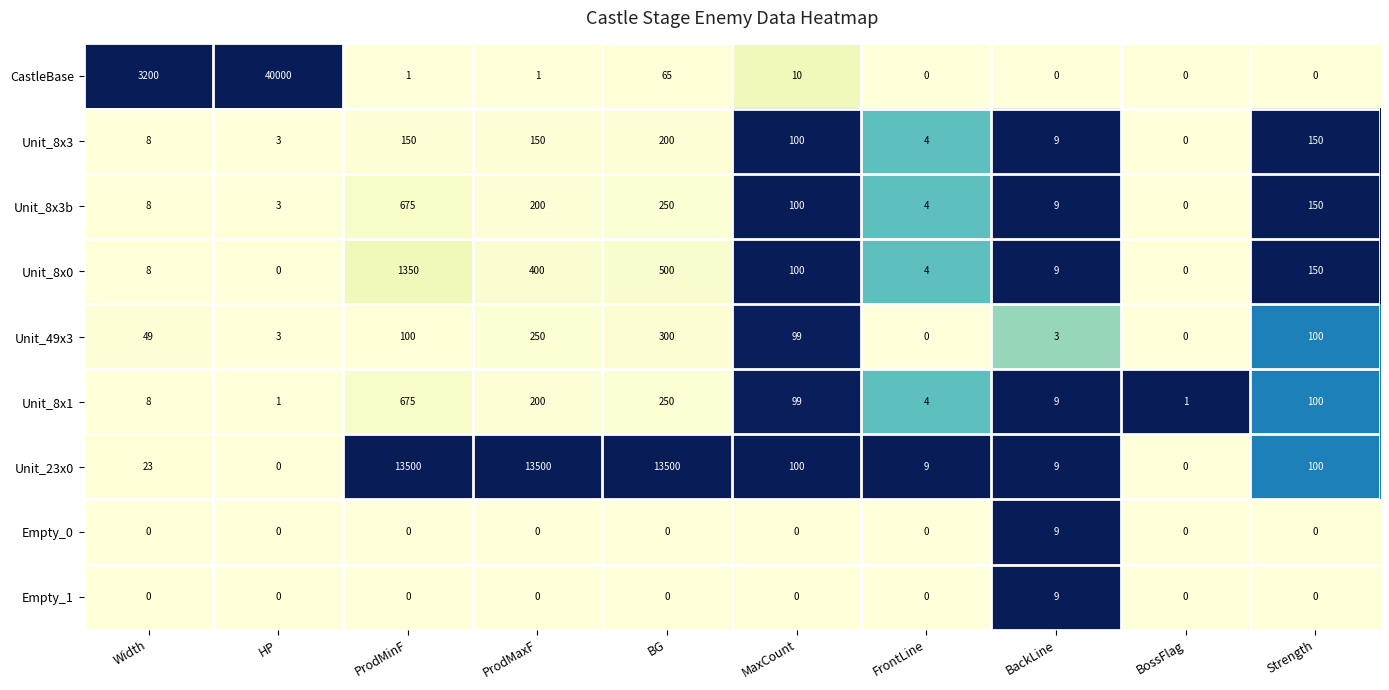

Where does the Unit_8x3 series first go above 100?

ProdMinF